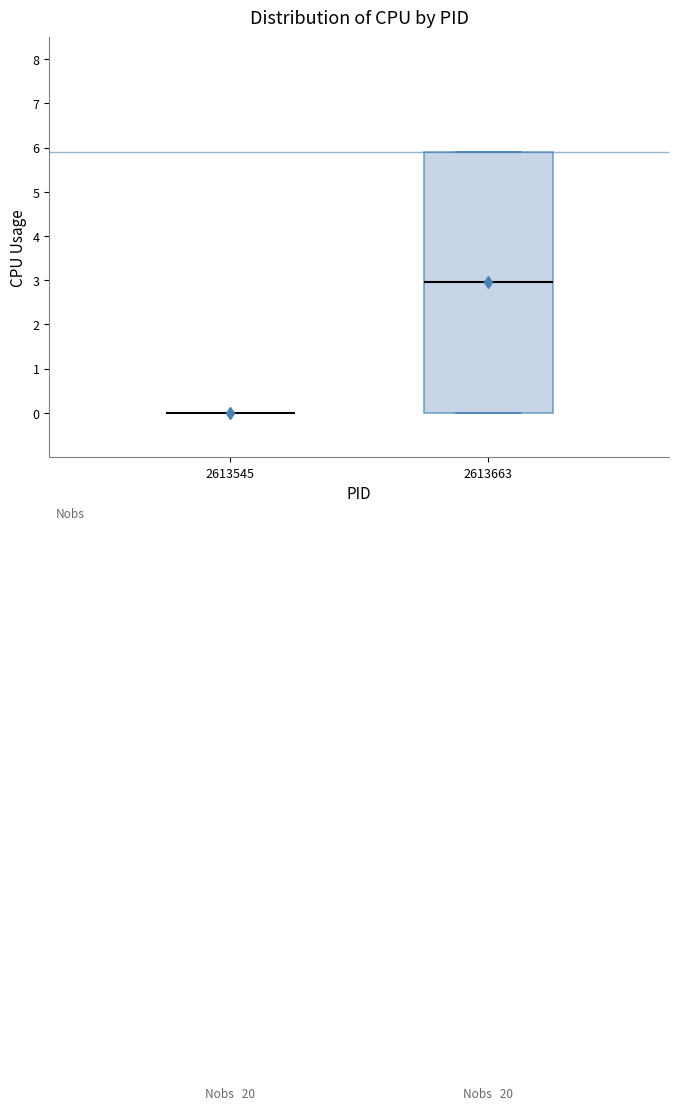

Which box is the tallest, from its lower edge to its upper edge?

2613663